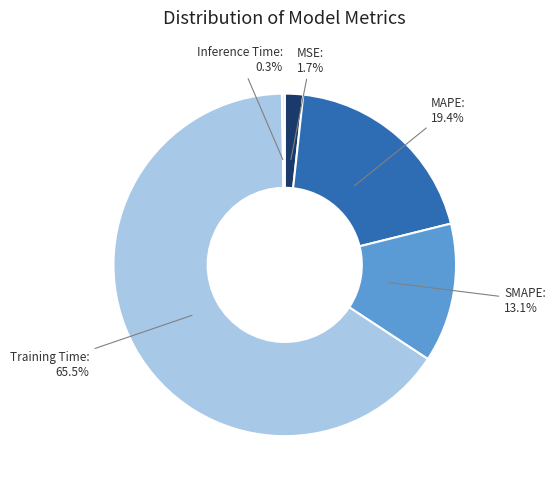

Does Training Time represent more than half of the total?

Yes